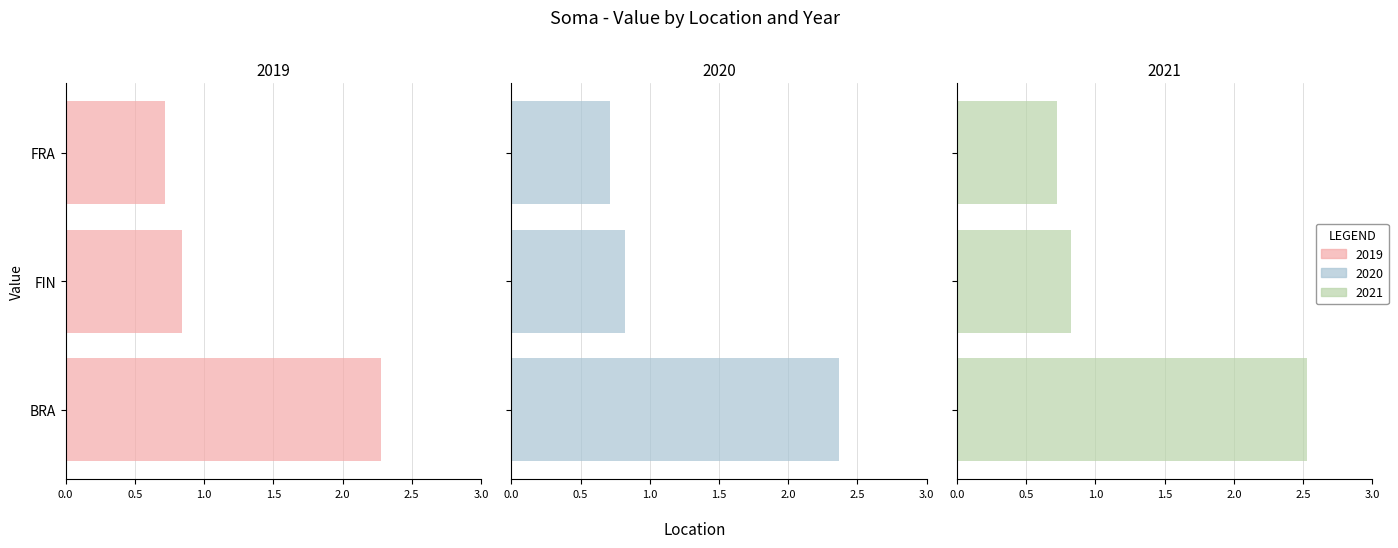

Is it true that 2021 equals 2.5 at BRA?

True